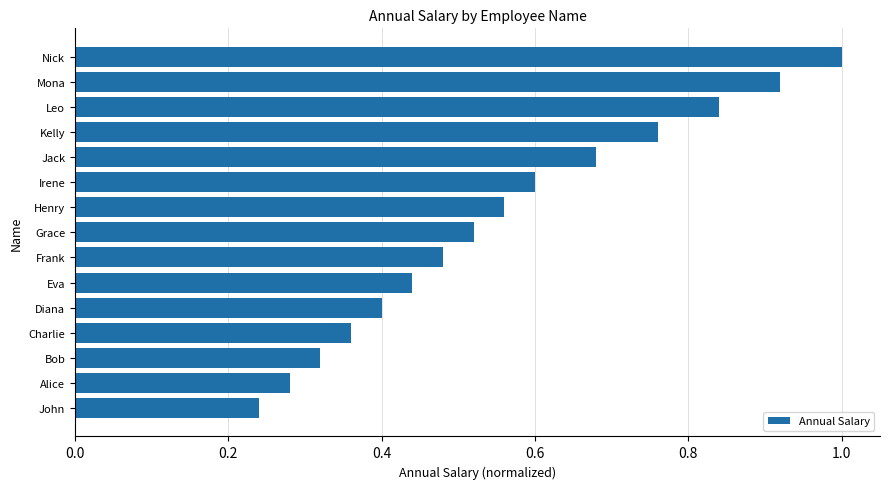

Where is the data nearest to the value 0?

John